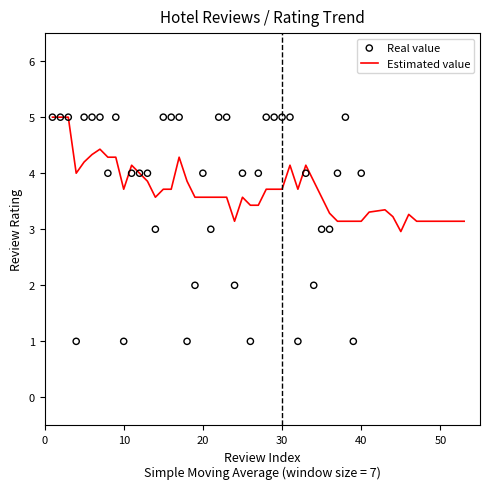

Approximately how many times larger is the value at 12 compared to 2?

0.8